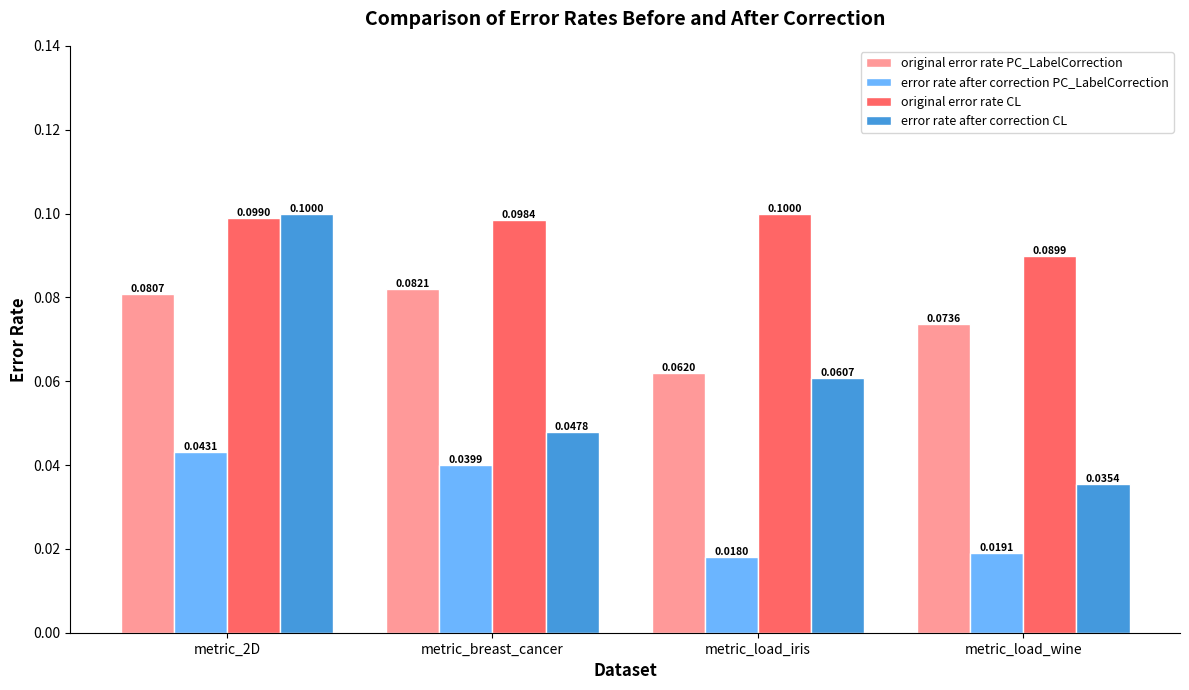

How many bars are there in total?

16